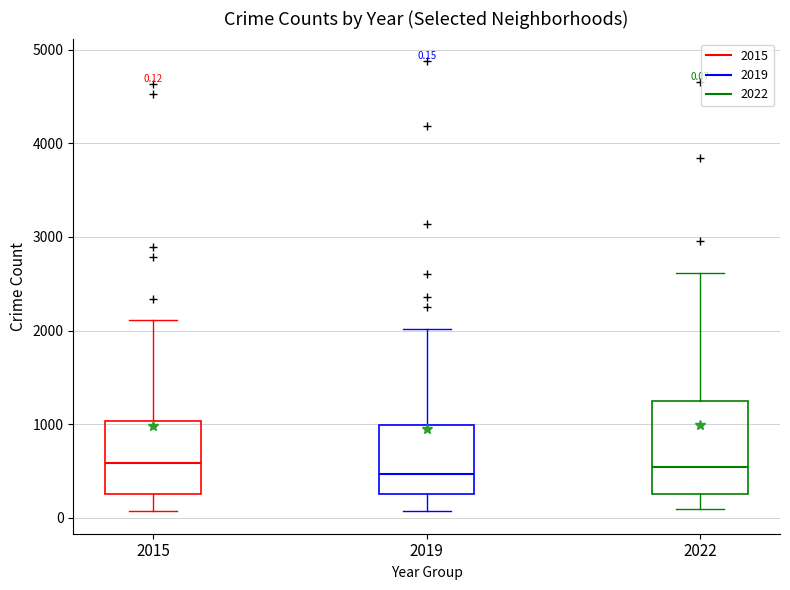

Comparing the boxes themselves (not the whiskers), which one is the tallest?

2022